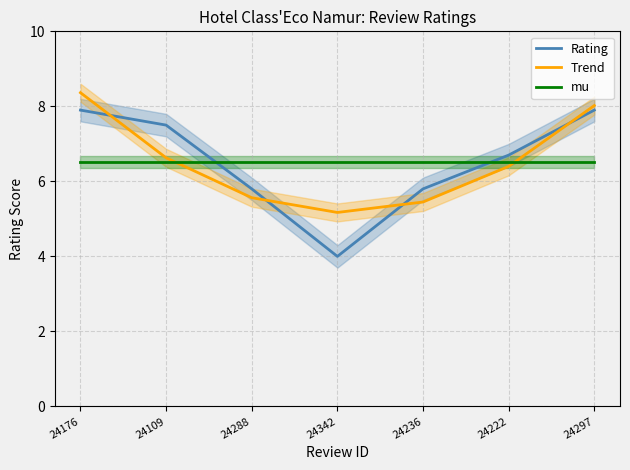

What is the average value of the mu series?

6.5